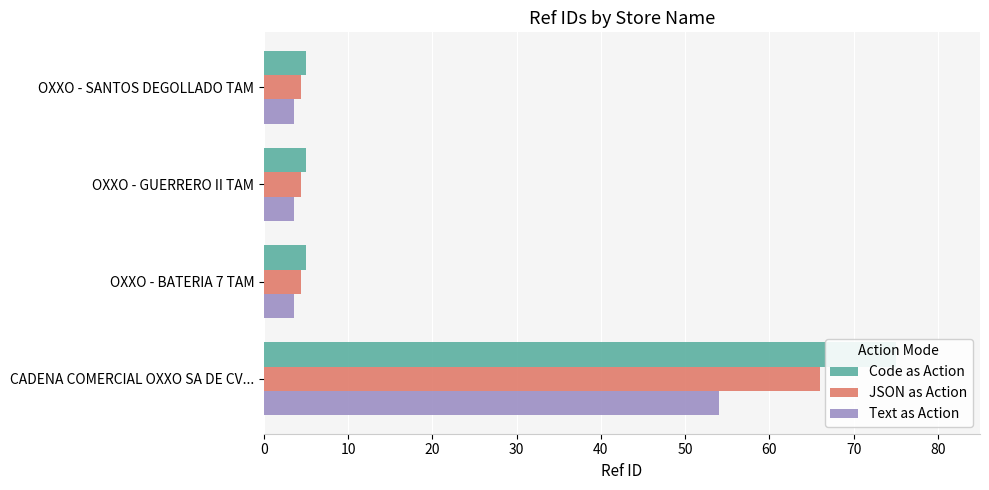

At CADENA COMERCIAL OXXO SA DE CV..., list the series in order from largest to smallest.

Code as Action, JSON as Action, Text as Action